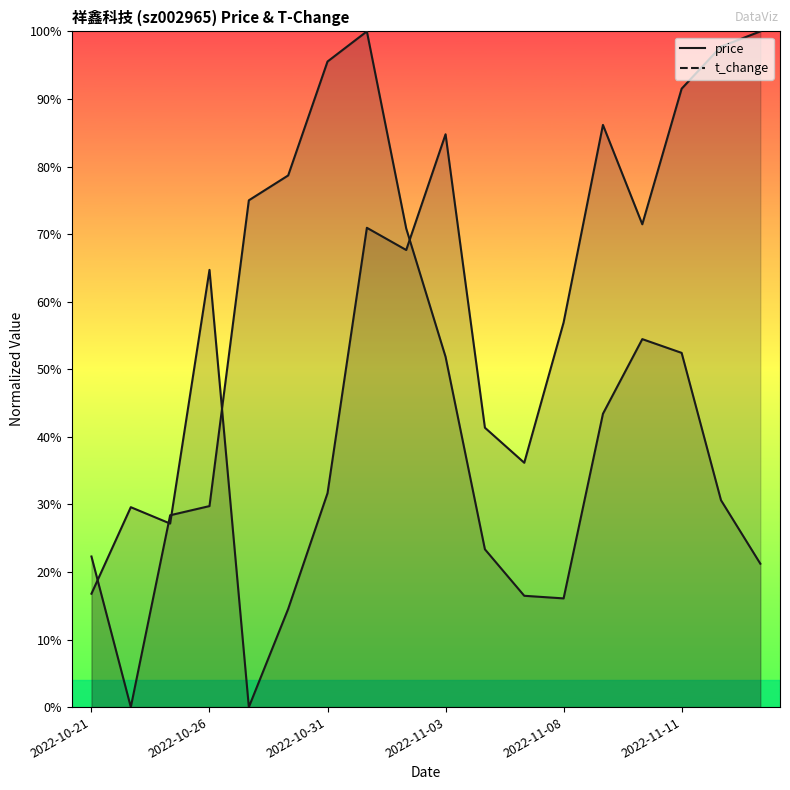

Reading left to right, extract all data points from this chart.

price: 2022-10-21=22.3	2022-10-24=0.0	2022-10-25=28.4	2022-10-26=29.7	2022-10-27=75.0	2022-10-28=78.7	2022-10-31=95.5	2022-11-01=100.0	2022-11-02=70.8	2022-11-03=51.8	2022-11-04=23.4	2022-11-07=16.5	2022-11-08=16.1	2022-11-09=43.4	2022-11-10=54.5	2022-11-11=52.4	2022-11-14=30.6	2022-11-15=21.2
t_change: 2022-10-21=16.8	2022-10-24=29.6	2022-10-25=27.2	2022-10-26=64.7	2022-10-27=0.0	2022-10-28=14.5	2022-10-31=31.7	2022-11-01=70.9	2022-11-02=67.6	2022-11-03=84.8	2022-11-04=41.3	2022-11-07=36.2	2022-11-08=56.9	2022-11-09=86.2	2022-11-10=71.5	2022-11-11=91.5	2022-11-14=97.8	2022-11-15=100.0